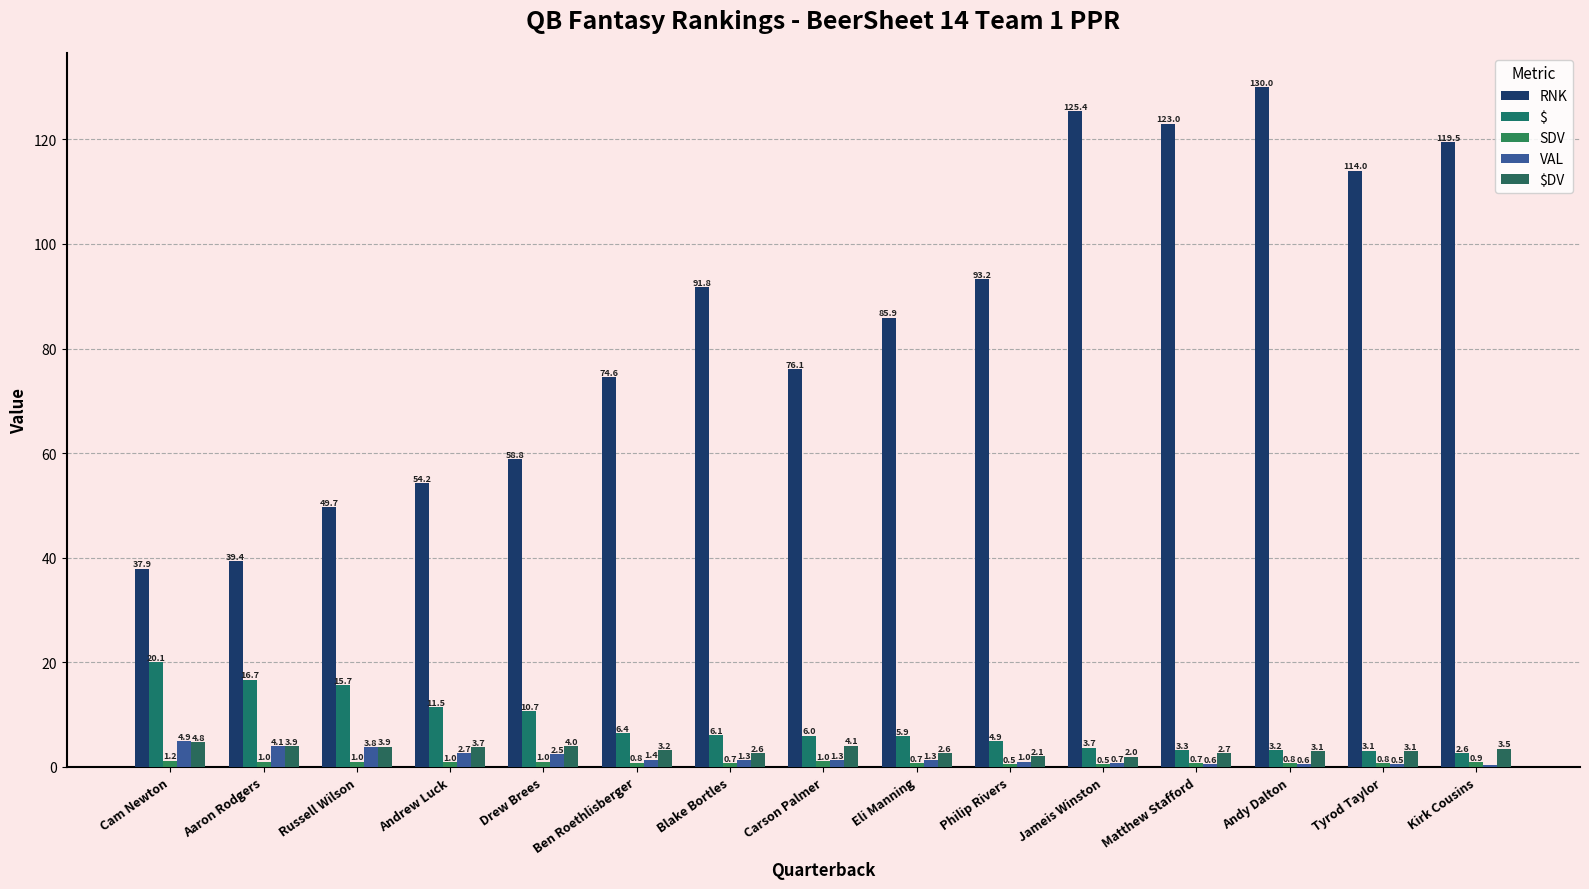

How many groups of bars are there?

15